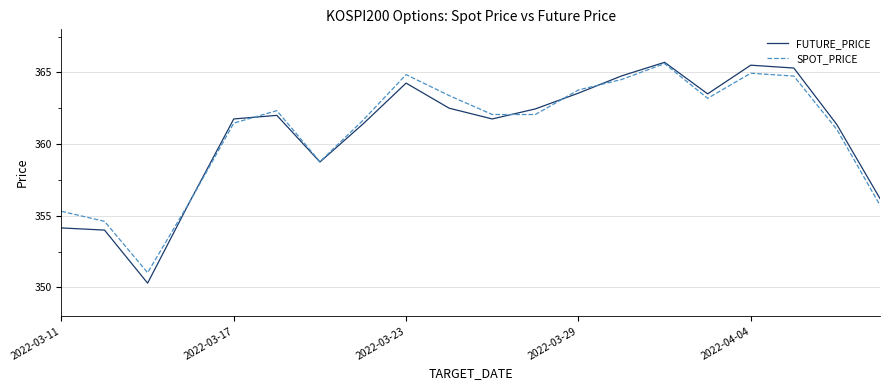

What are all the series names shown in the legend?

FUTURE_PRICE, SPOT_PRICE